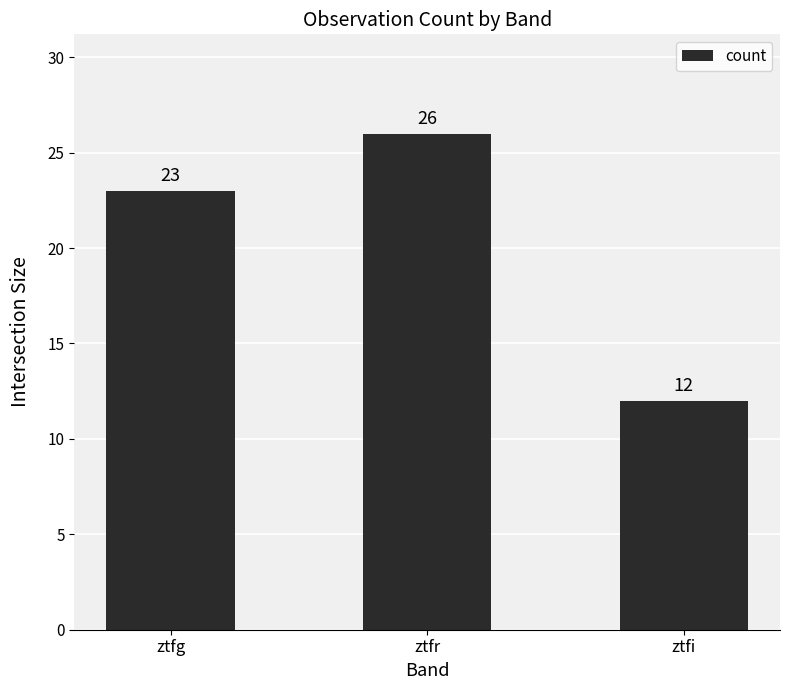

Which category has the lowest value across all series?

ztfi